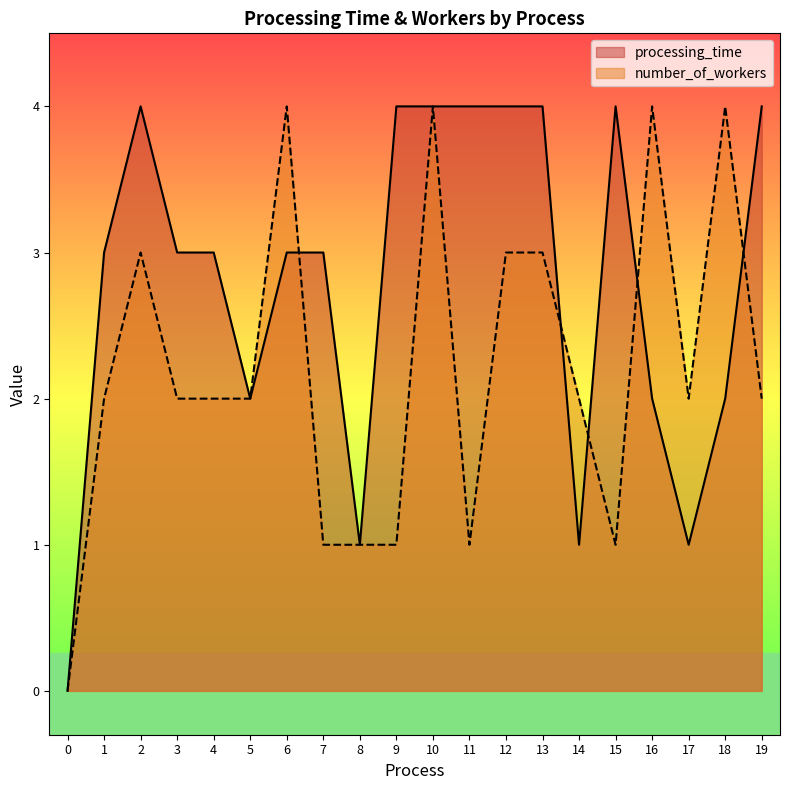

List the labels in order of number_of_workers value, largest first.

6, 10, 16, 18, 2, 12, 13, 1, 3, 4, 5, 14, 17, 19, 7, 8, 9, 11, 15, 0